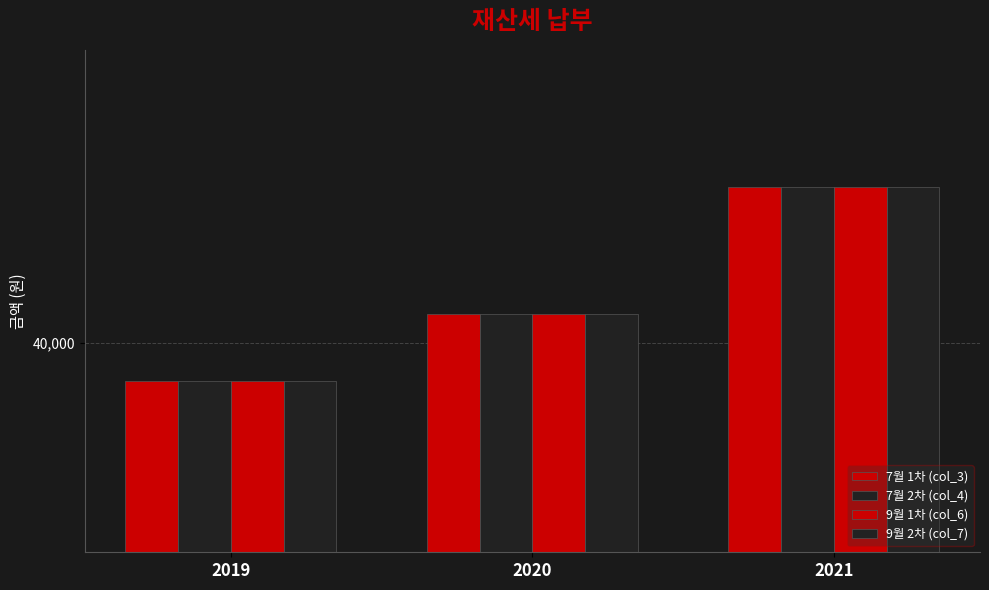

The value of 9월 2차 (col_7) at 2020 is 22600. True or false?

False